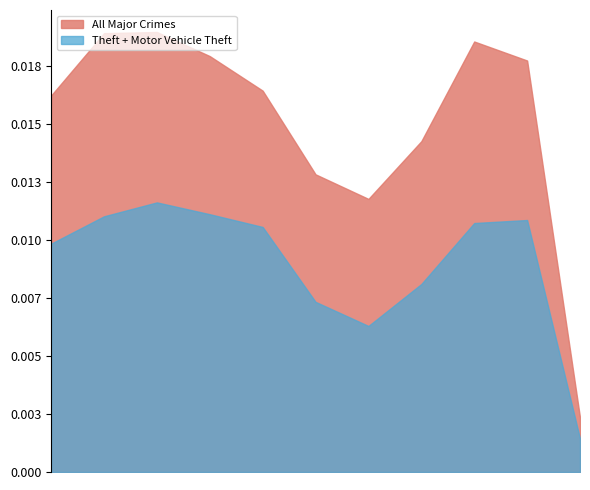

How many interior local peaks does the Motor Vehicle Theft series have?

2